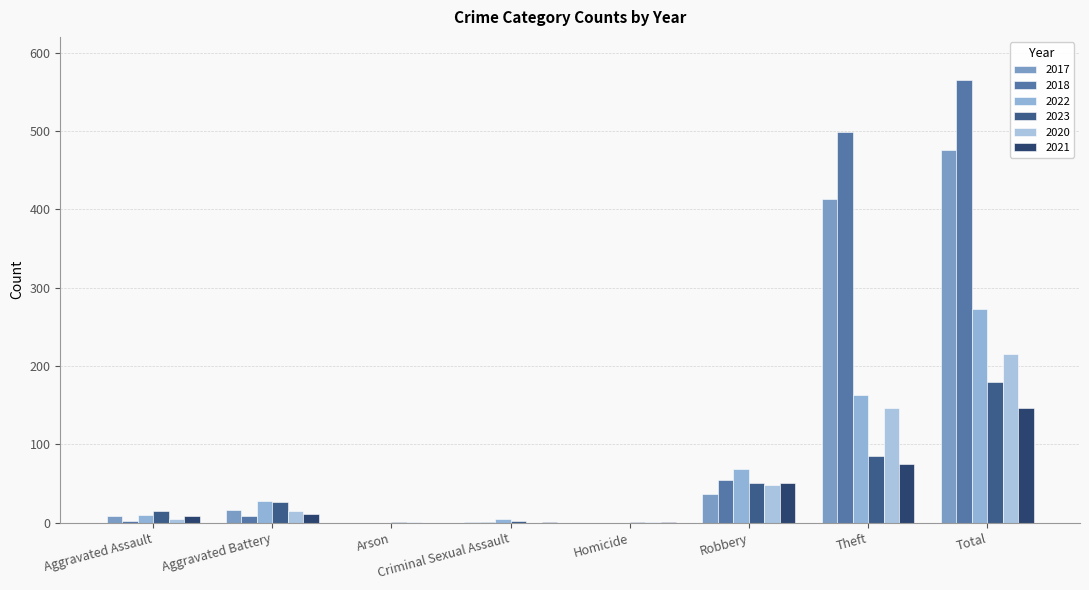

How many groups of bars are there?

8